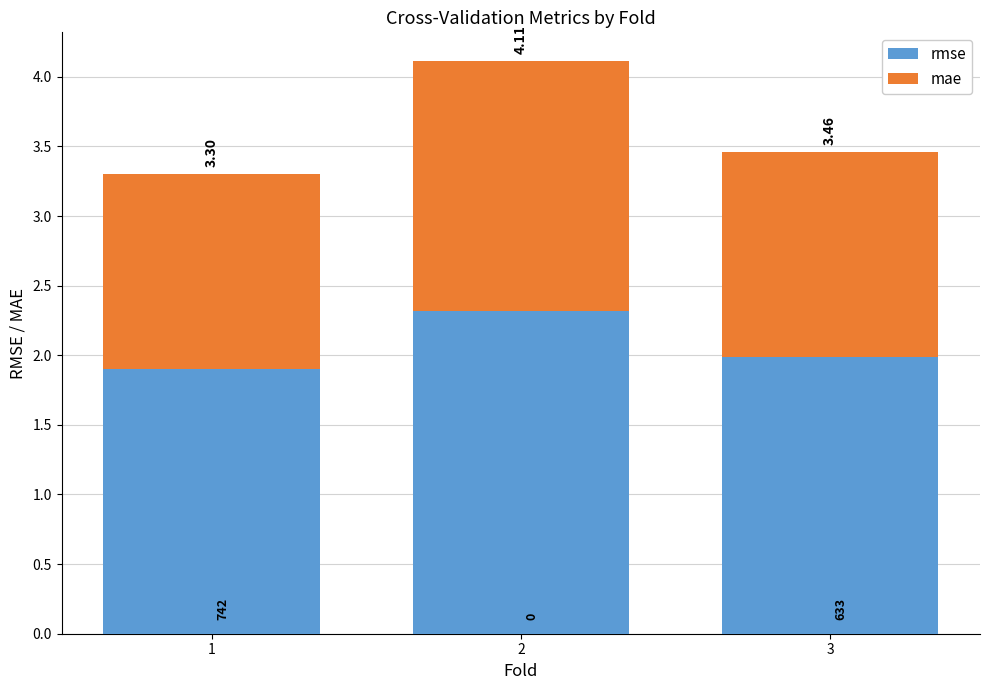

Are the bars horizontal?

No